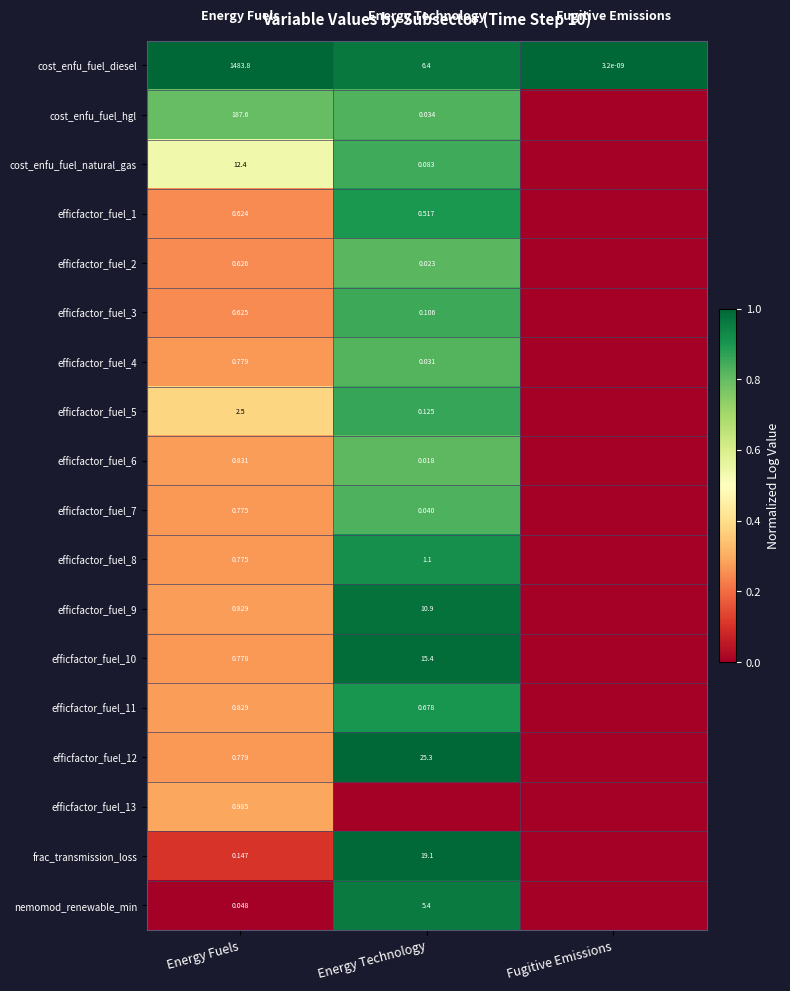

Where does the cost_enfu_fuel_diesel series first go above 6?

Energy Fuels